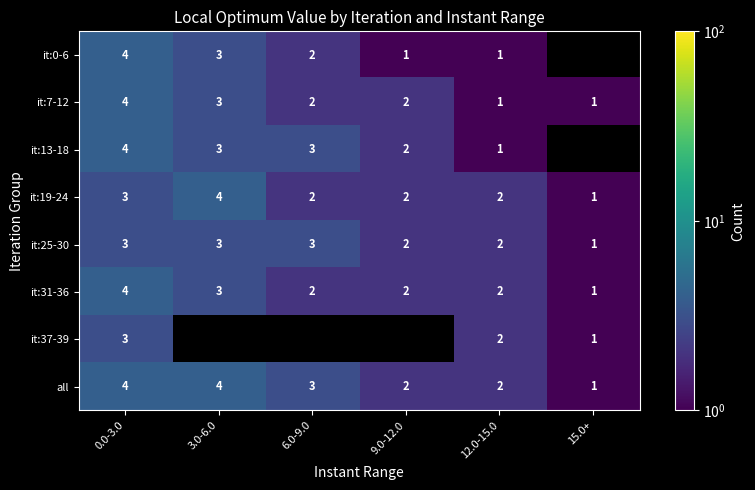

What is the difference between the maximum and minimum values in the all series?

3